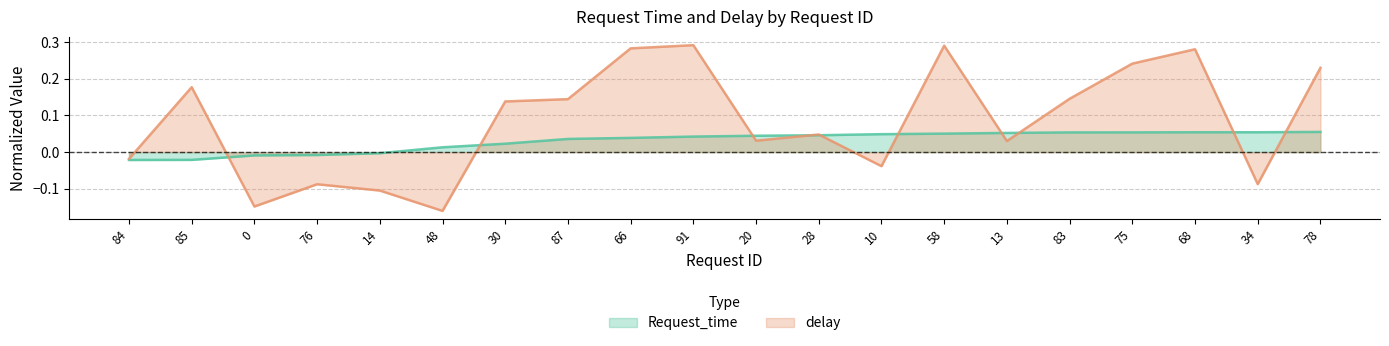

Where is the first local maximum for delay?

85